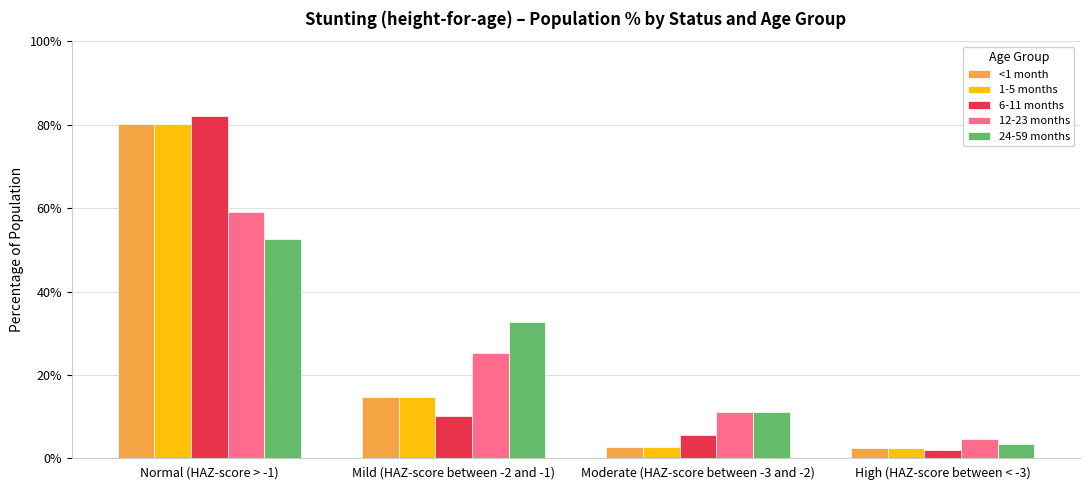

What are all the series names shown in the legend?

<1 month, 1-5 months, 6-11 months, 12-23 months, 24-59 months